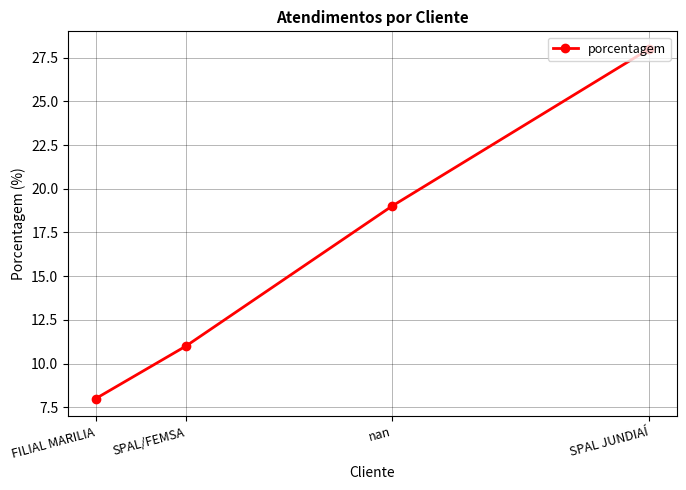

How many values are between 11 and 28?

3